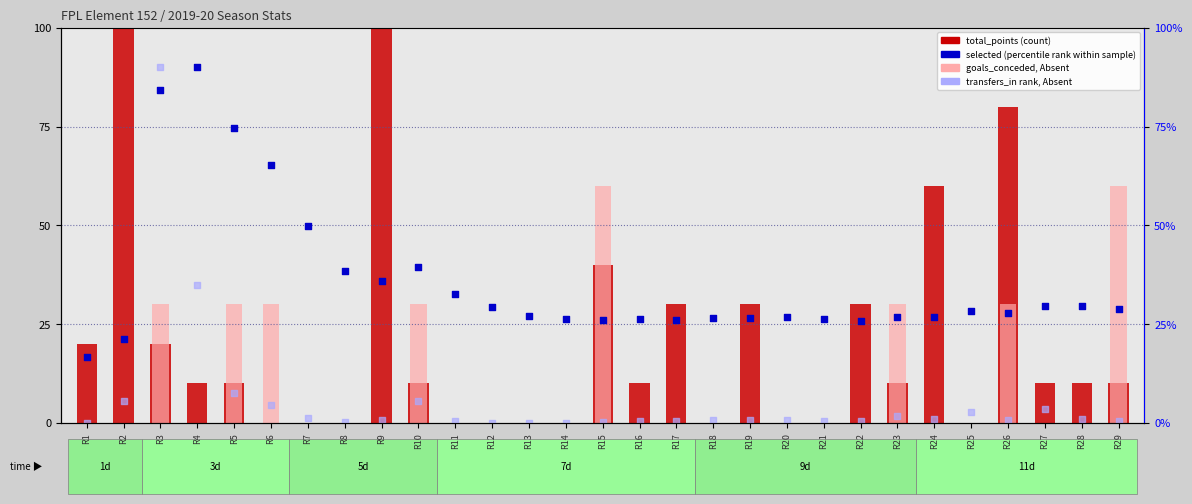

What is the total value across all series at R26?

138.7